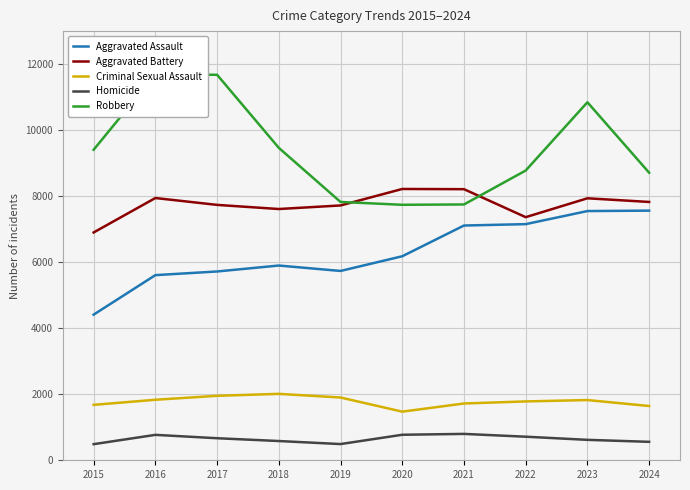

At which category does the chart reach its minimum across all series?

2015